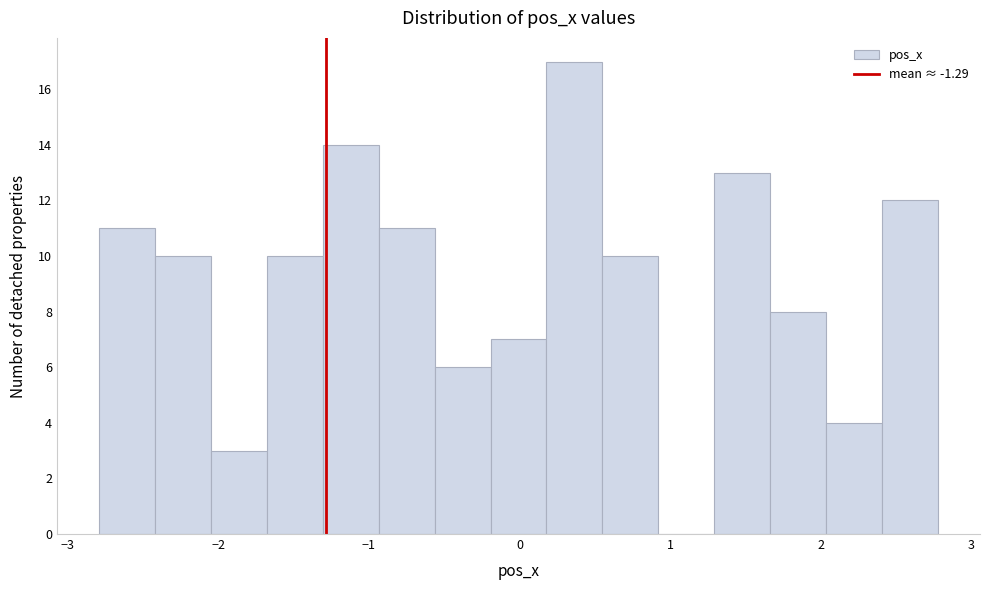

Around what value on the x-axis is the tallest bar? Give the approximate position of its centre, as read against the axis.

0.4